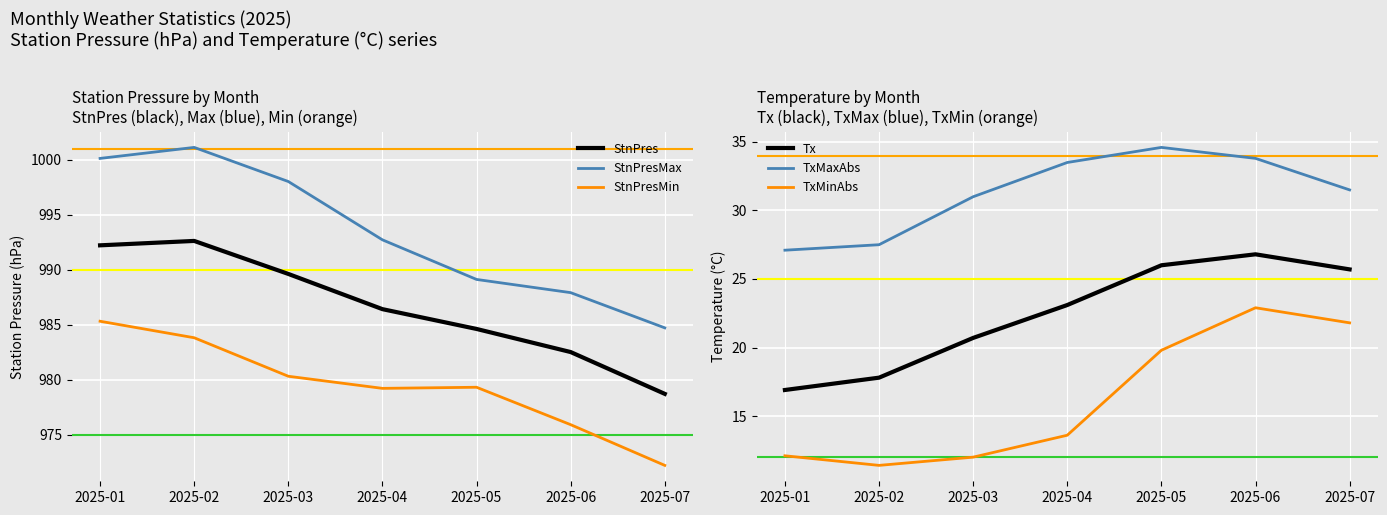

List the labels in order of TxMaxAbs value, smallest first.

2025-01, 2025-02, 2025-03, 2025-07, 2025-04, 2025-06, 2025-05